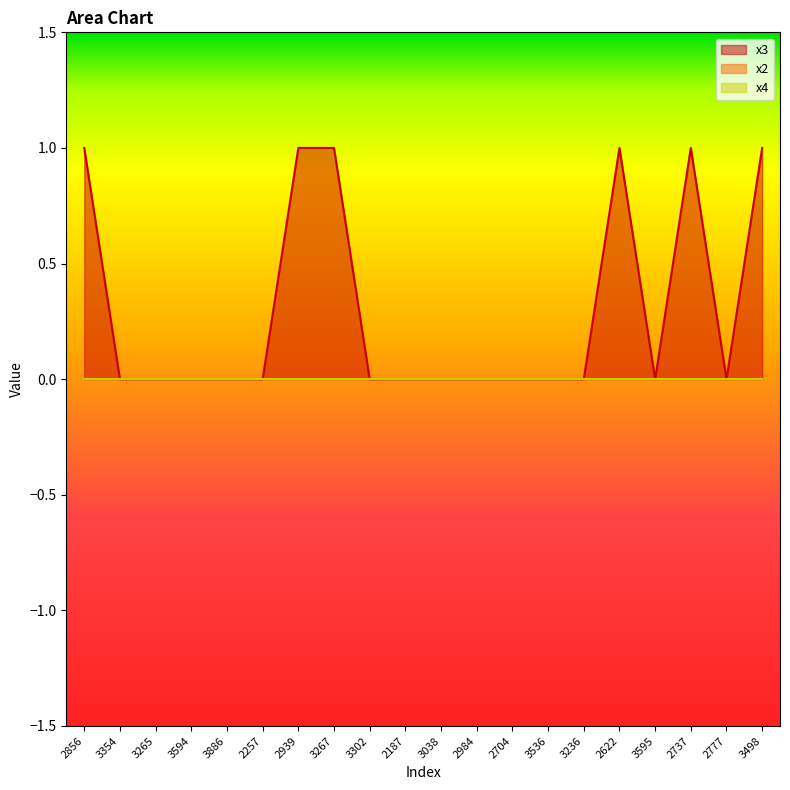

How many data points does each series have?

20